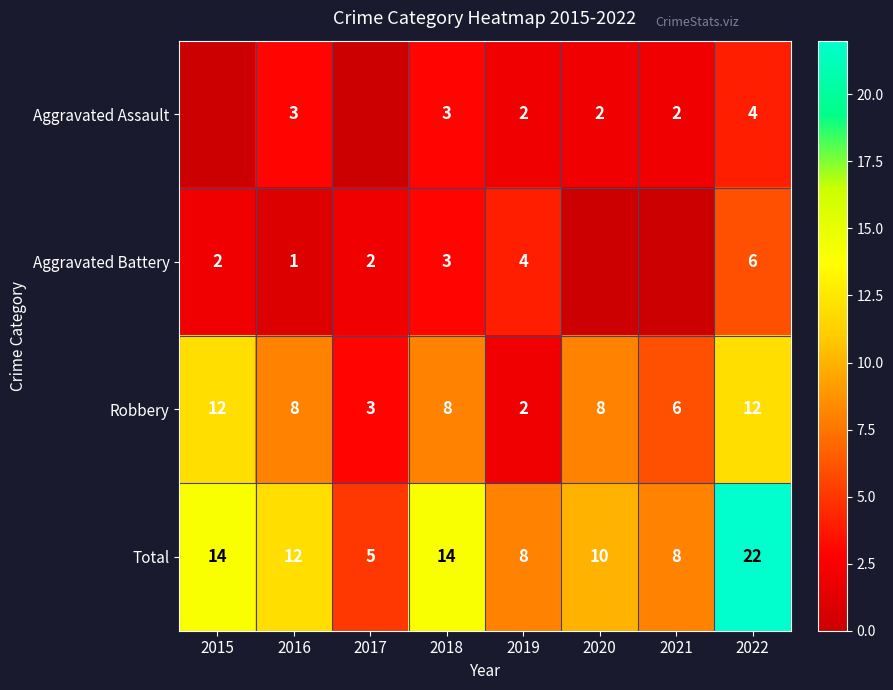

At which label does Robbery first exceed 8?

2015